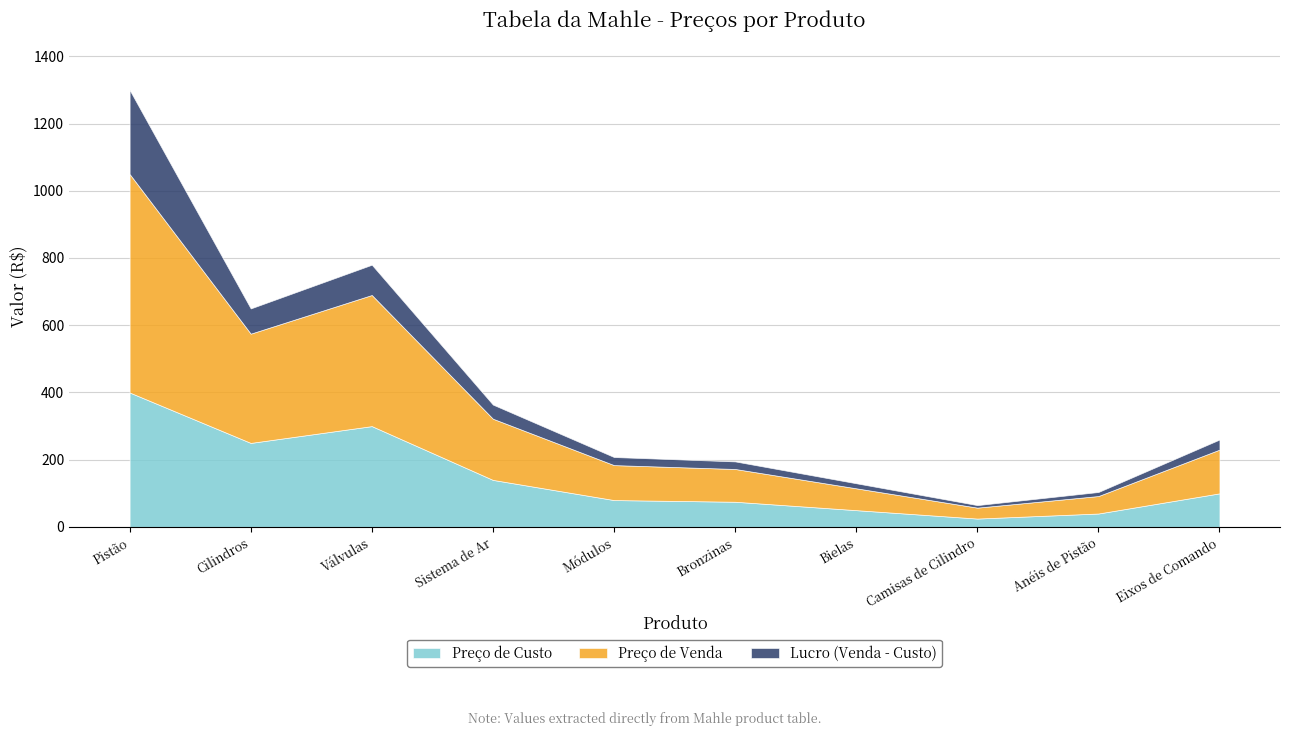

Reading left to right, extract all data points from this chart.

Preço de Custo: 400.0	250.0	300.0	140.0	80.0	75.0	50.0	25.0	40.0	100.0
Preço de Venda: 650.0	325.0	390.0	182.0	104.0	97.5	65.0	32.5	52.0	130.0
Lucro (Venda - Custo): 250.0	75.0	90.0	42.0	24.0	22.5	15.0	7.5	12.0	30.0